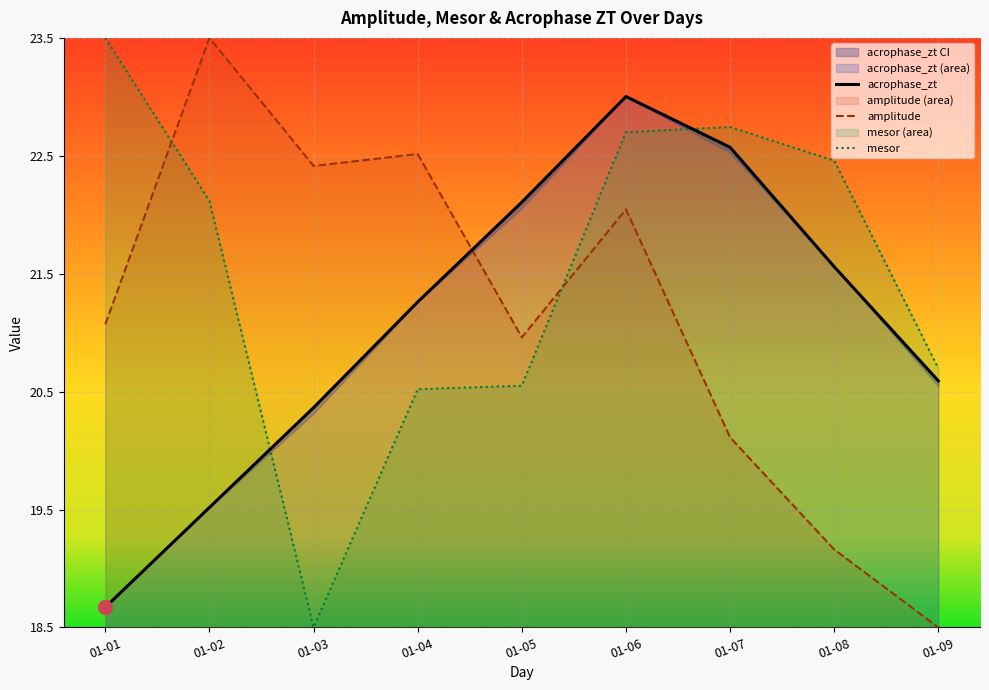

What is the spread (max minus min) of values at 01-08?

3.3